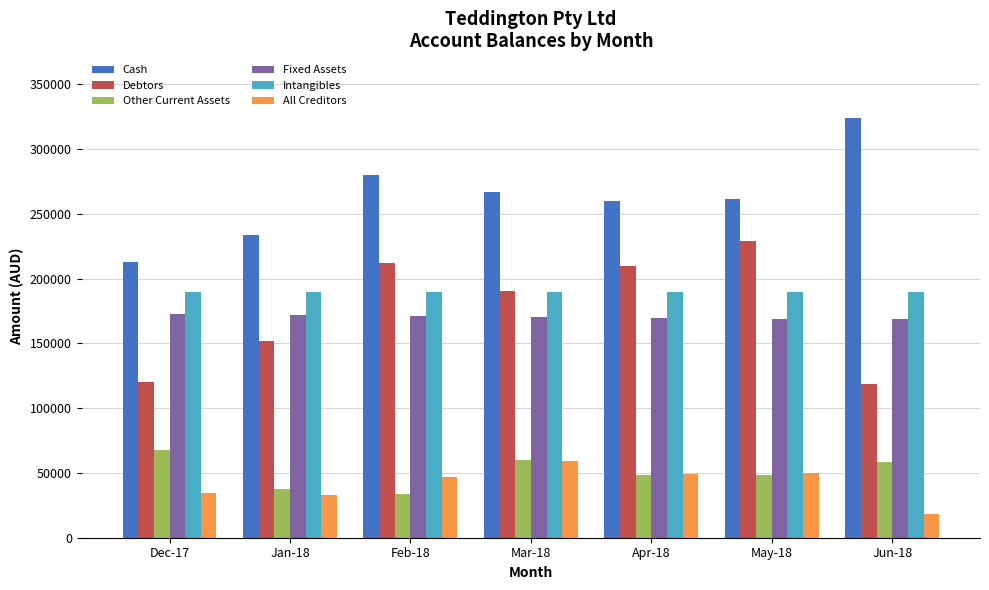

Which series changed the most between Dec-17 and Mar-18?

Debtors